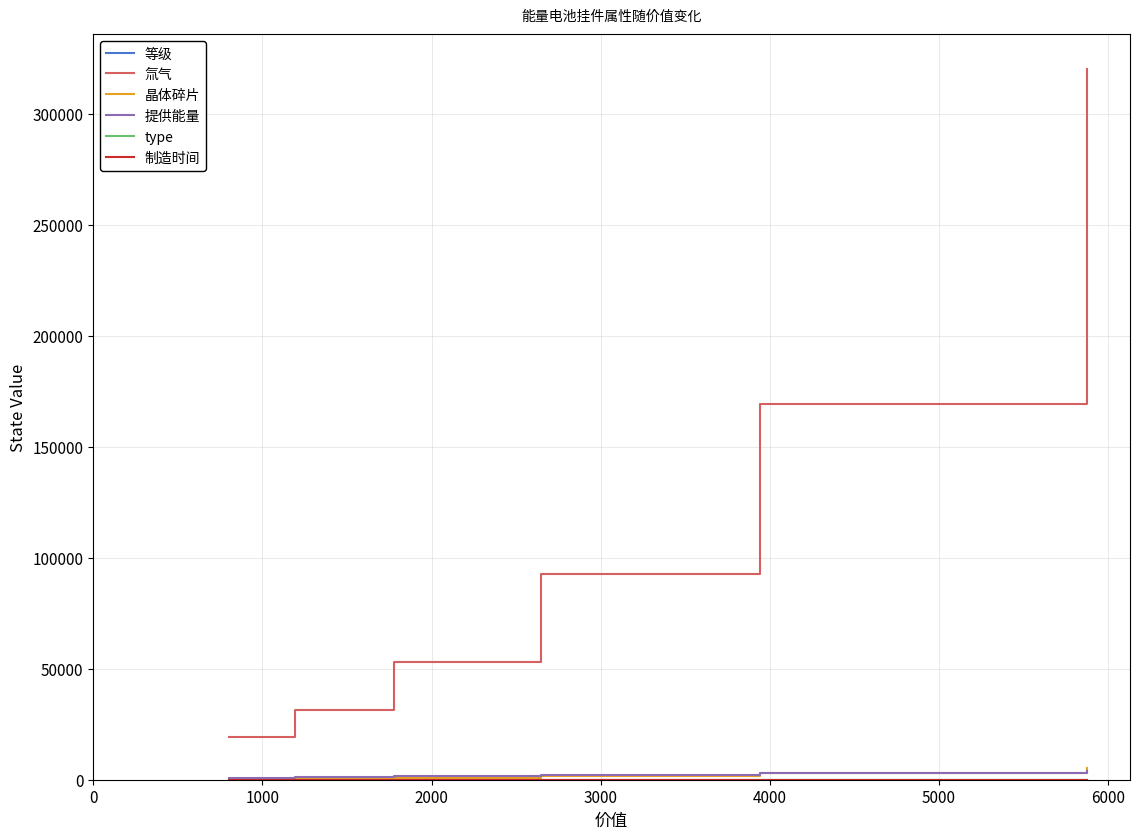

Which series has the largest total across all categories?

氚气